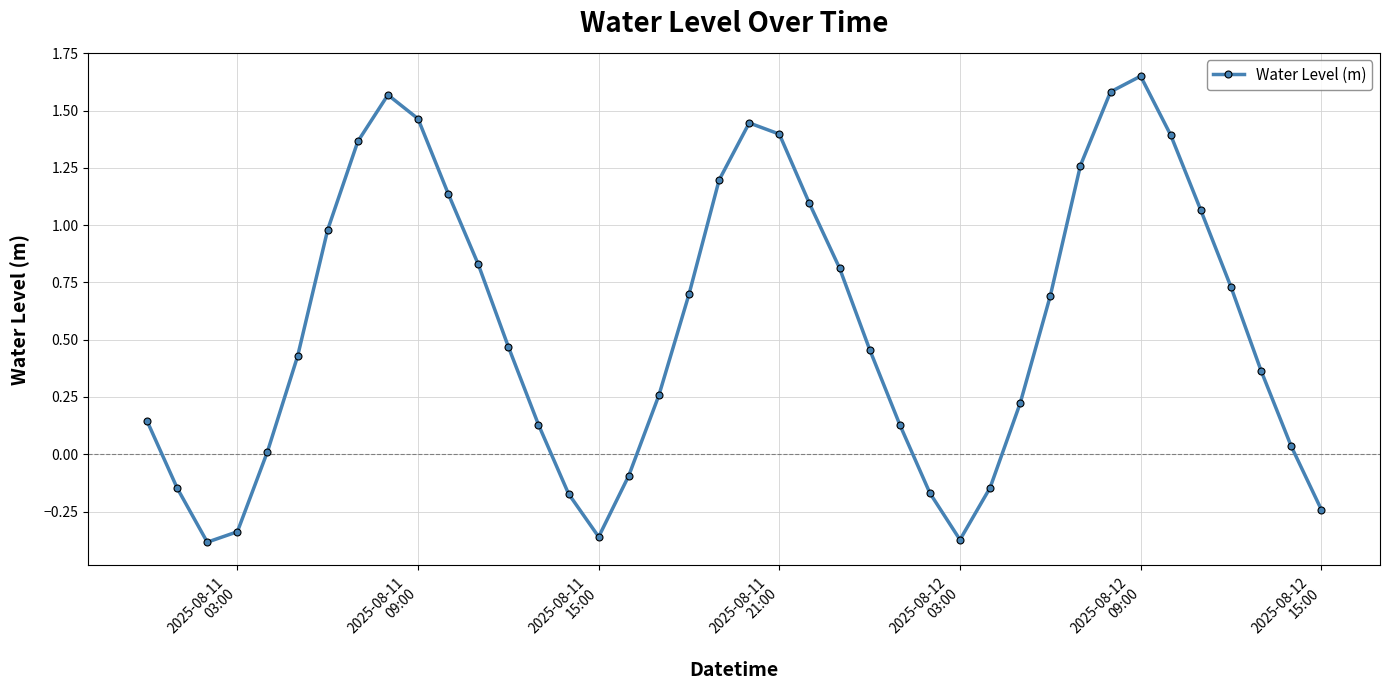

How many points are higher than both their immediate neighbors (excluding endpoints)?

3